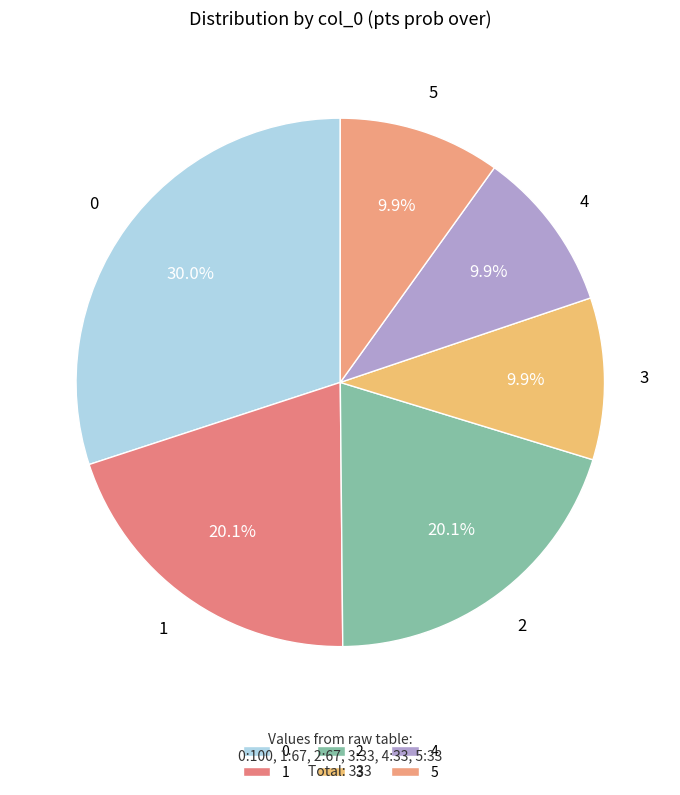

Count the number of slices in the pie.

6